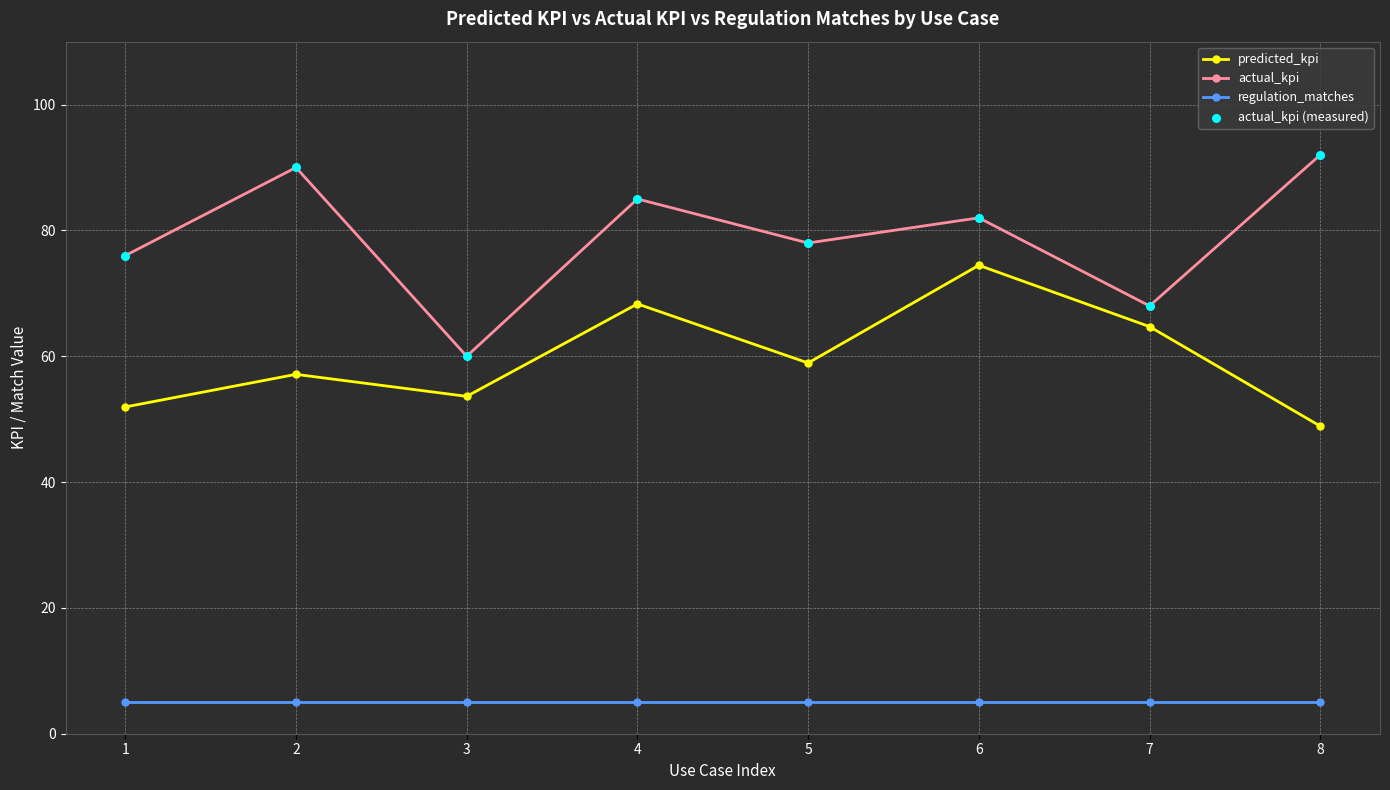

At which category is the sum across all series the highest?

6